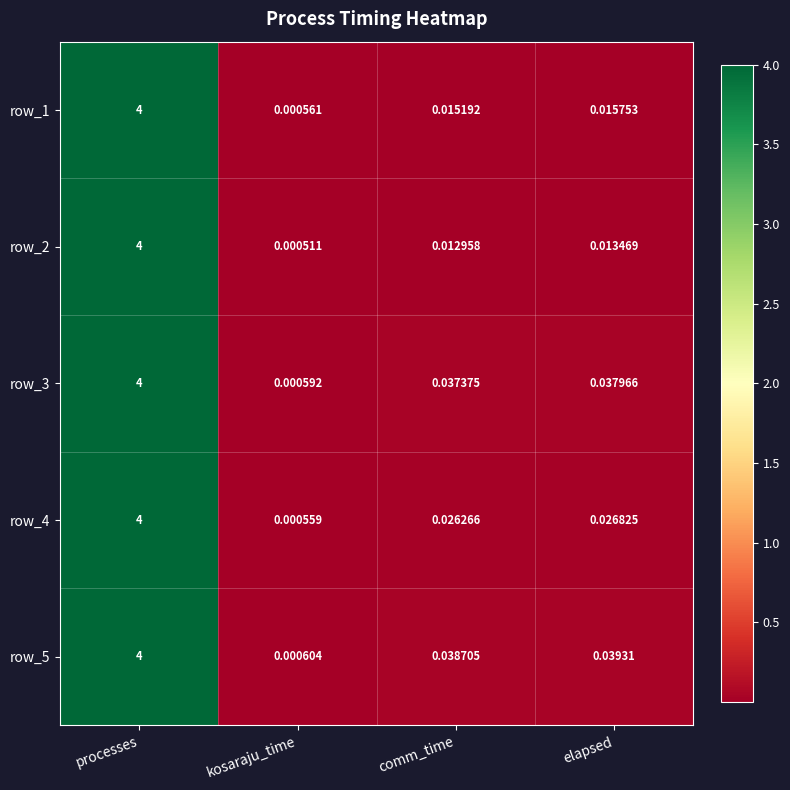

At which category is the sum across all series the highest?

processes